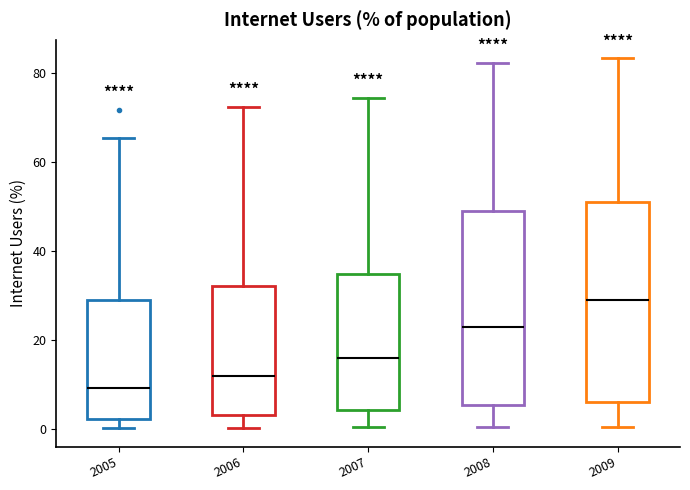

Reading left to right, transcribe this box plot: for each box, give where its median line is, the range the box spans, and where its two whiskers end, as read against the y-axis. The values are not printed on the chart, so give them approximately, as read against the axis.

2005: median 10, box 2 to 30, whiskers 0 to 66
2006: median 12, box 4 to 32, whiskers 0 to 72
2007: median 16, box 4 to 34, whiskers 0 to 74
2008: median 24, box 6 to 50, whiskers 0 to 82
2009: median 28, box 6 to 52, whiskers 0 to 84